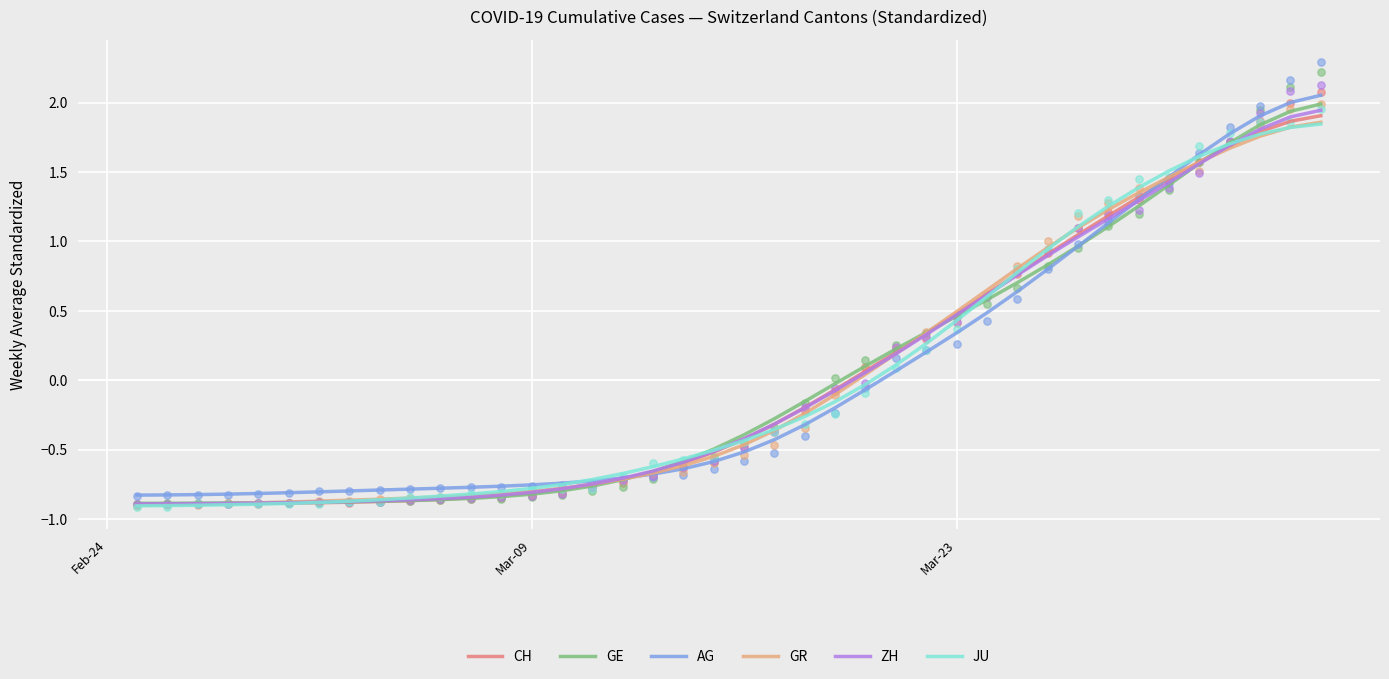

Which series contains the lowest Y value?

JU